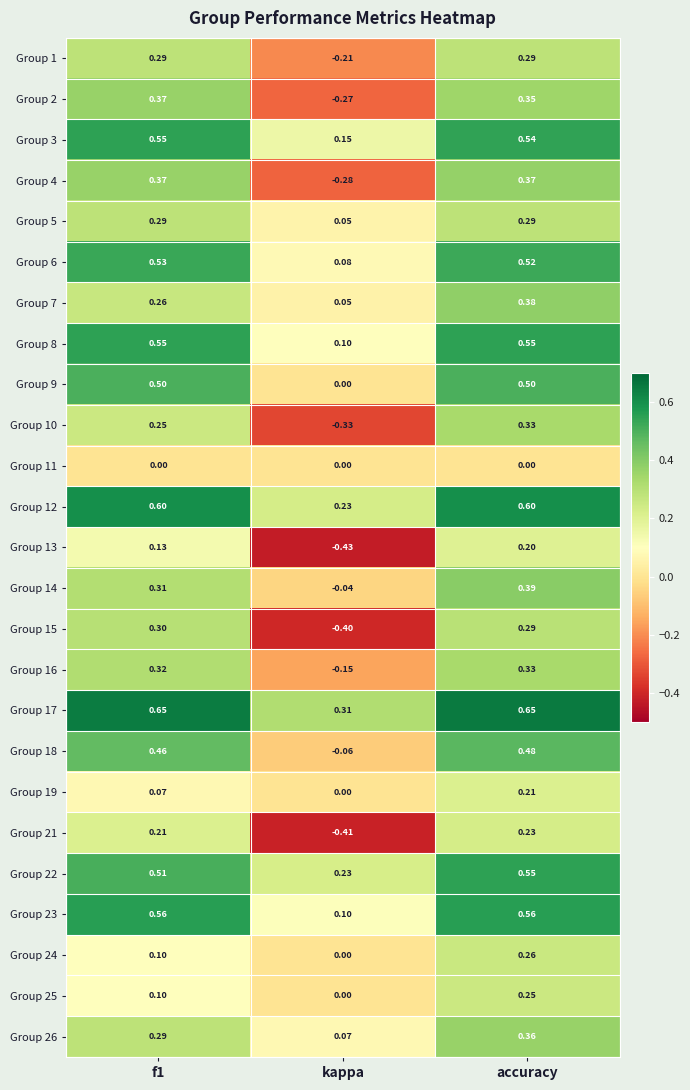

Where is Group 12 nearest to the value 0?

kappa